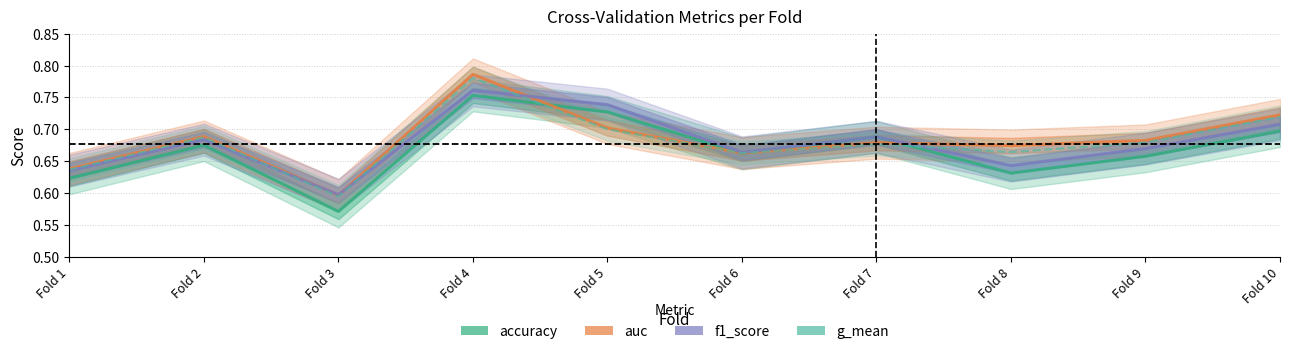

True or false: g_mean and auc intersect in this chart.

False